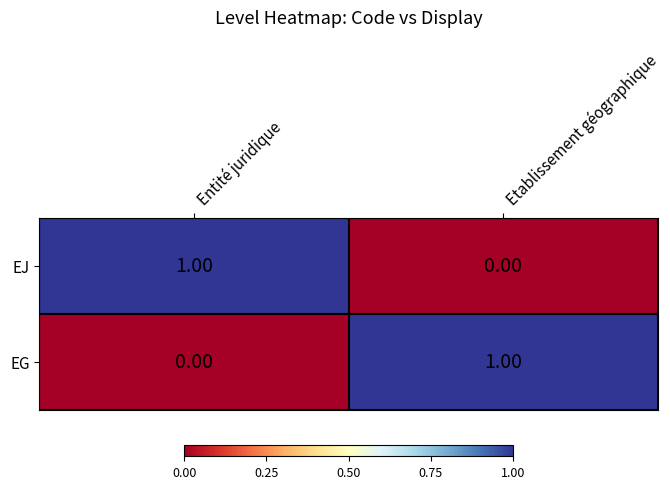

At which label does EG reach its minimum?

Entité juridique